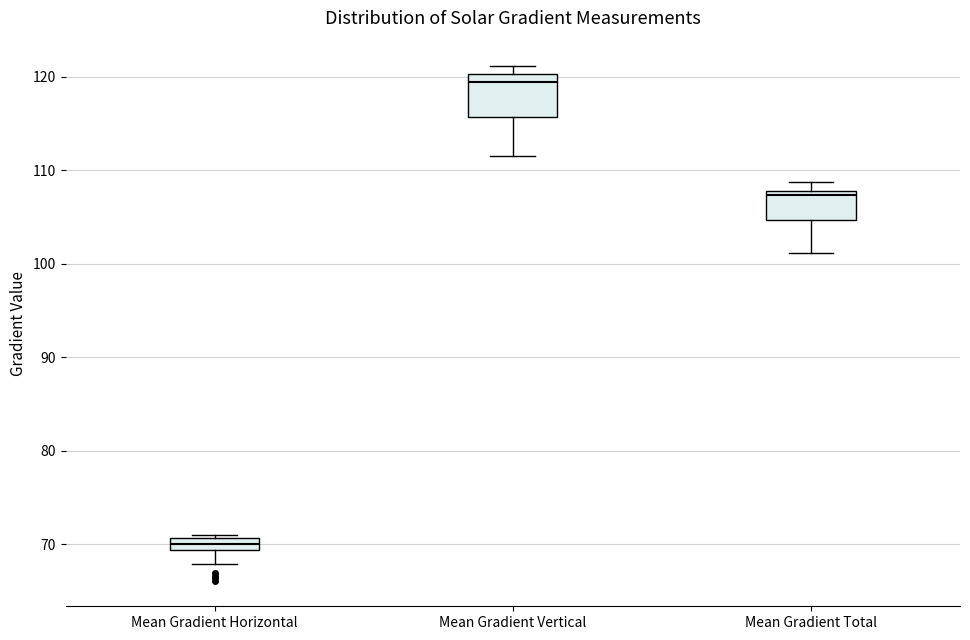

Comparing the boxes themselves (not the whiskers), which one is the tallest?

Mean Gradient Vertical